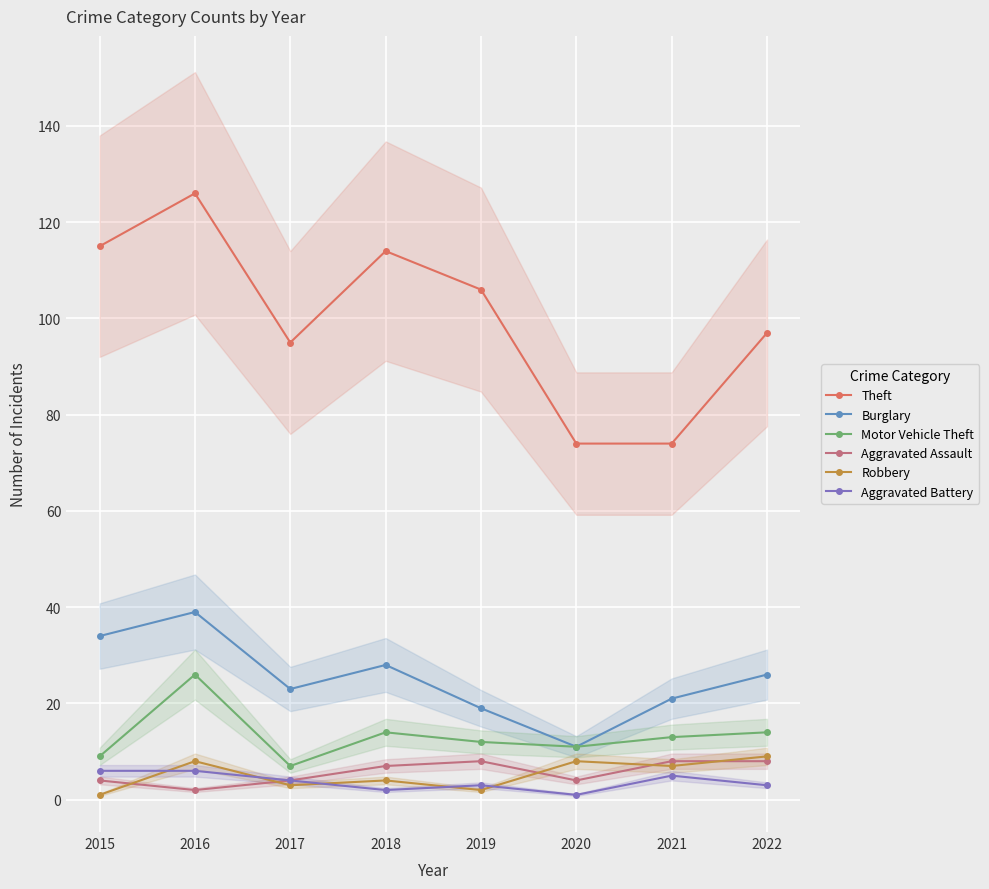

True or false: Robbery and Burglary intersect in this chart.

False